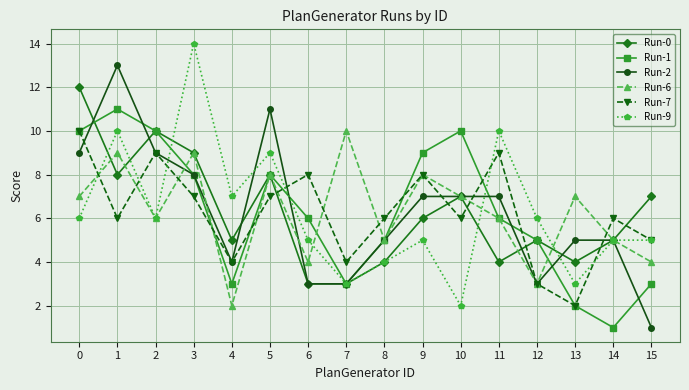

At which category does the chart reach its peak across all series?

3